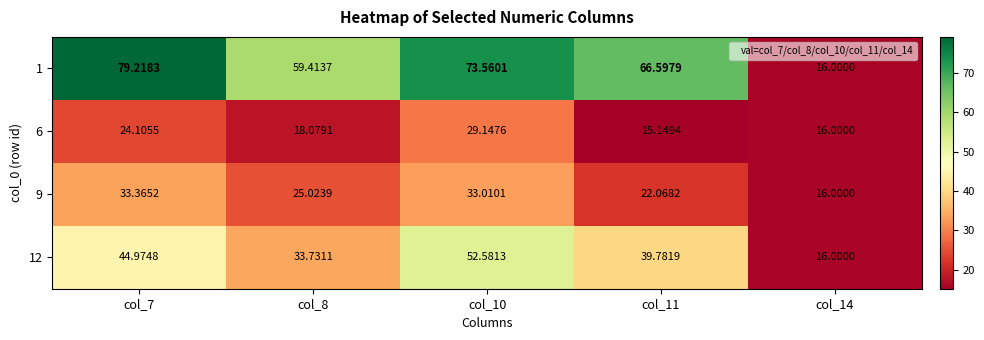

Is the value of 9 at col_11 greater than the value of 1 at col_10?

No